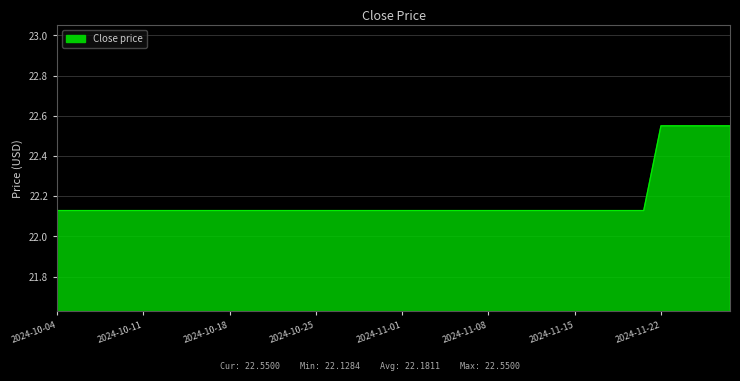

What is the difference between the maximum and minimum values?

0.4